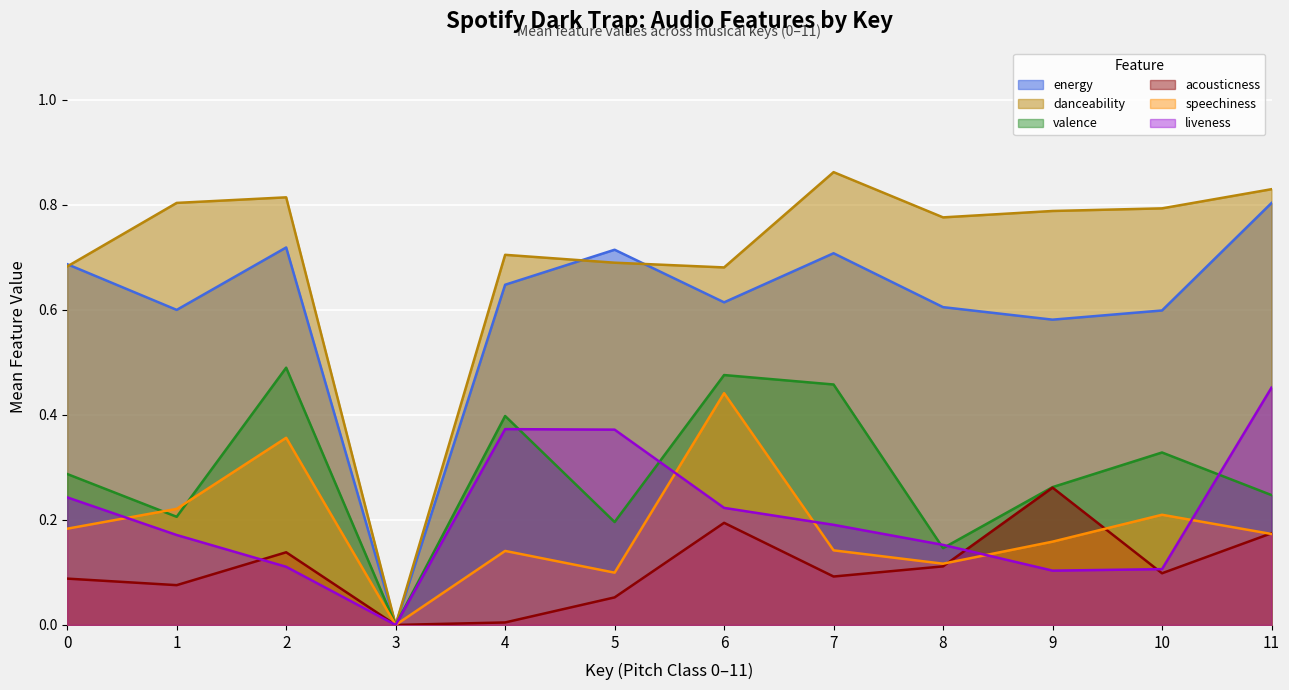

Is it true that danceability equals 1.3 at 8?

False